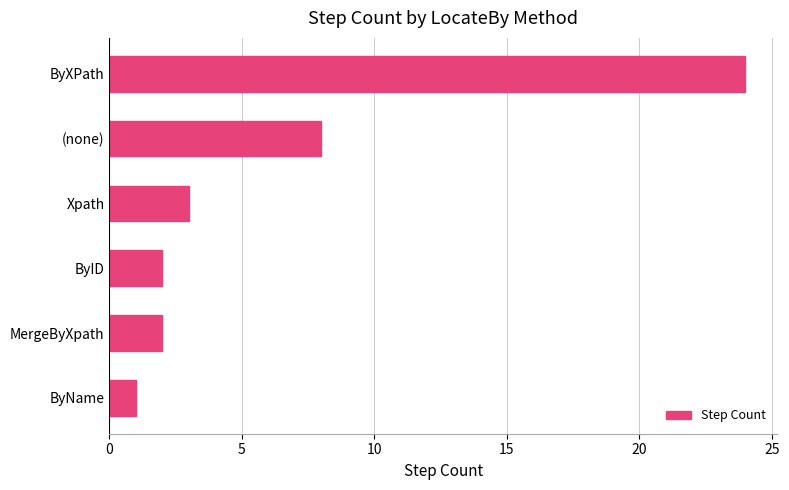

What is the difference between the maximum and minimum values?

23